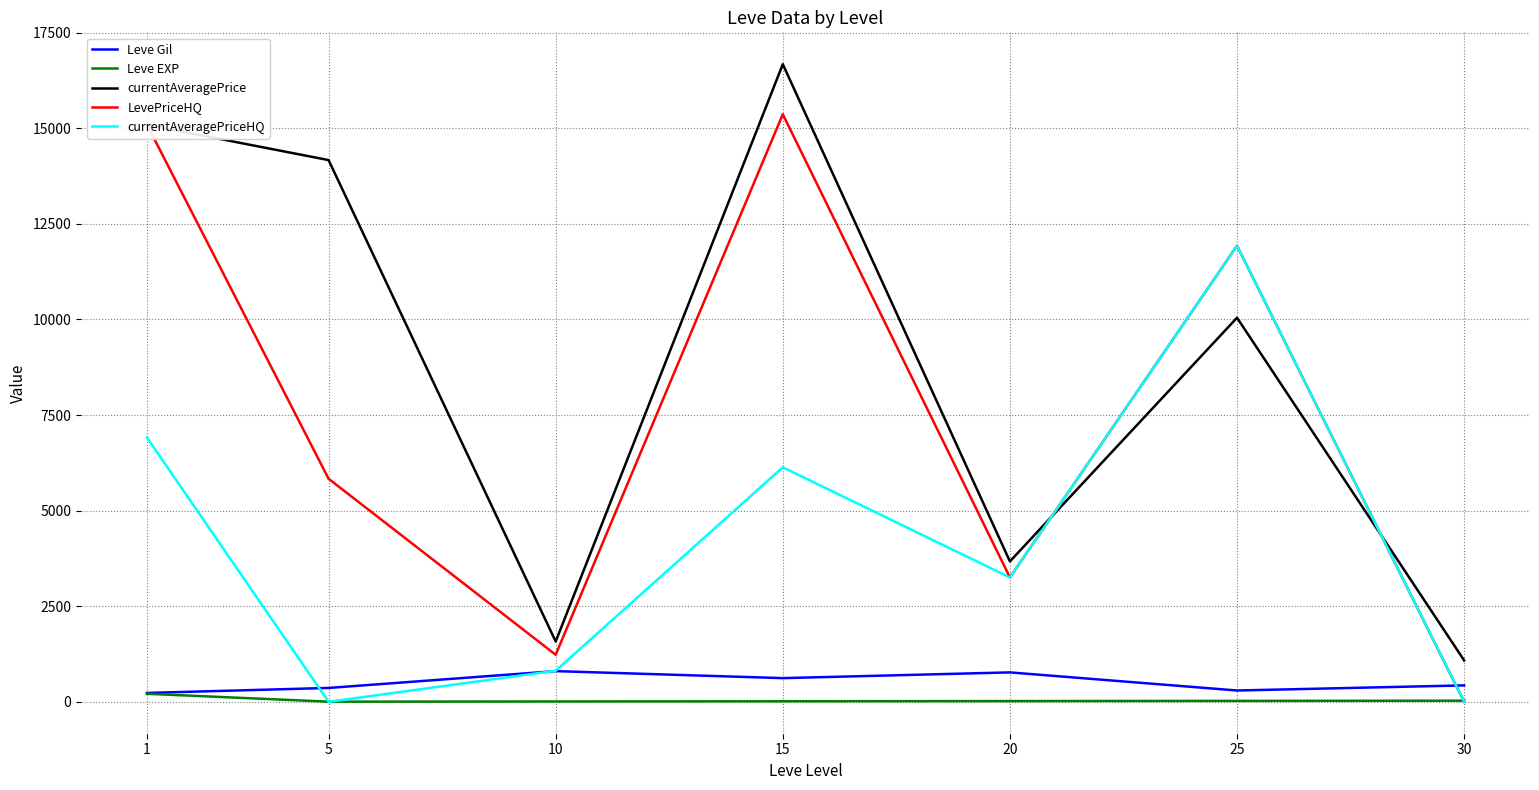

Where do LevePriceHQ and Leve Gil first cross each other?

25 and 30